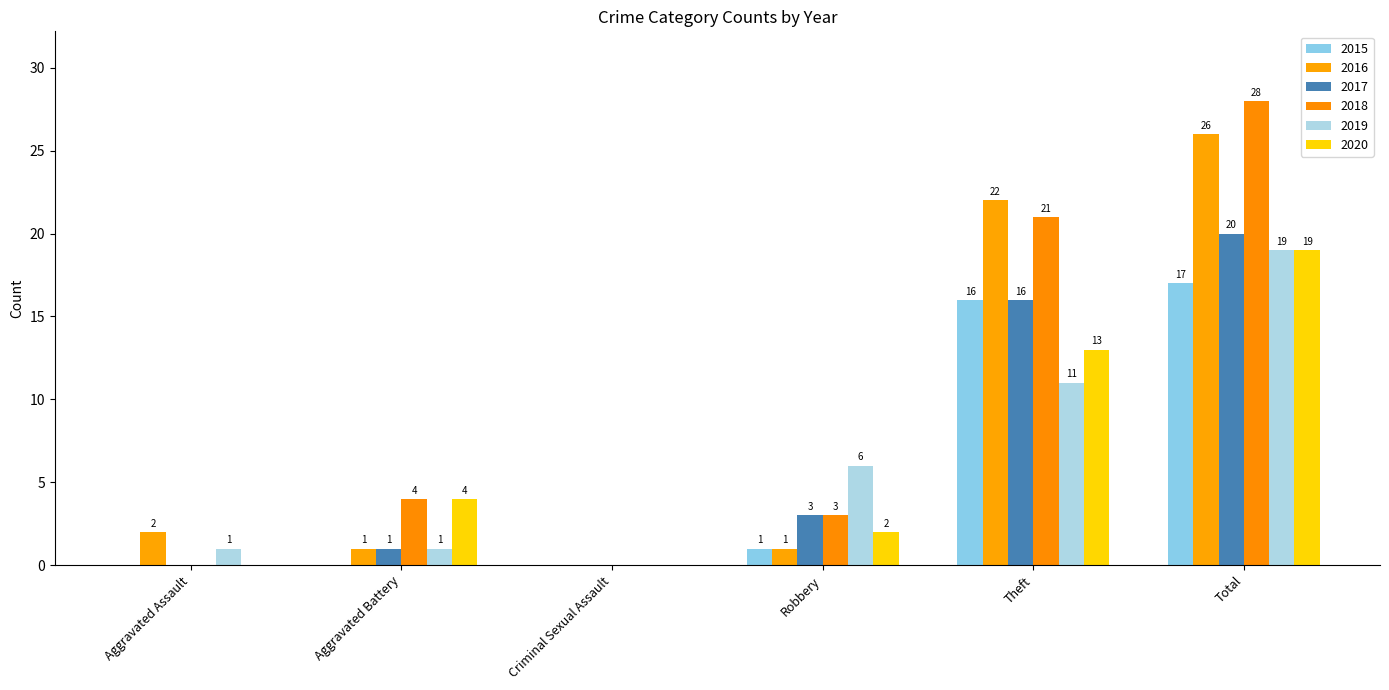

Reading left to right, what are all the values shown in this chart?

2015: 0	0	0	1	16	17
2016: 2	1	0	1	22	26
2017: 0	1	0	3	16	20
2018: 0	4	0	3	21	28
2019: 1	1	0	6	11	19
2020: 0	4	0	2	13	19